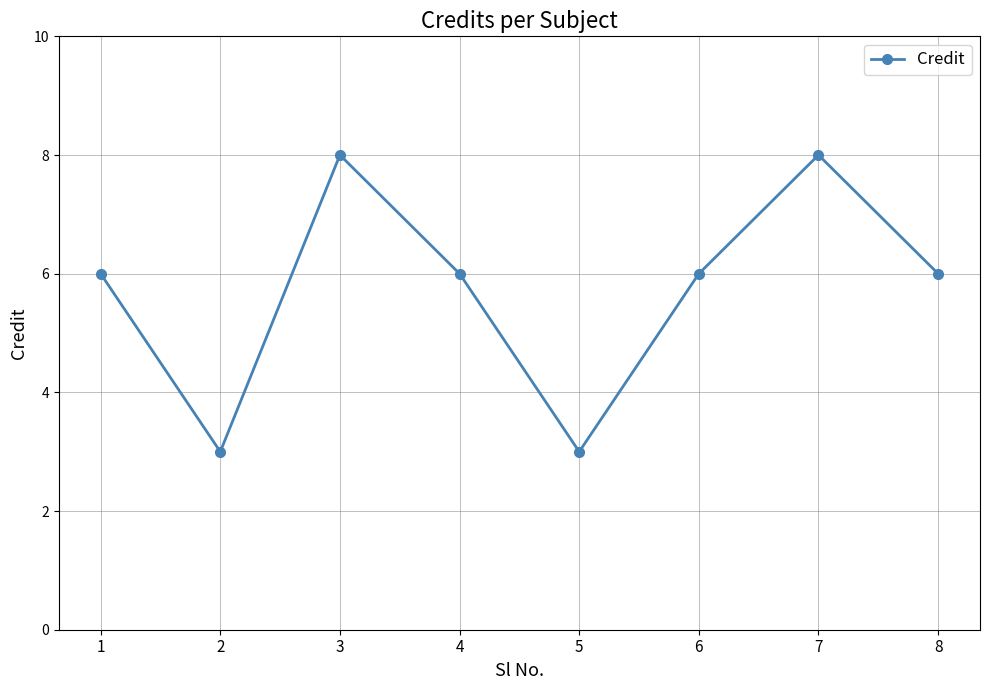

What is the minimum value shown in the chart?

3